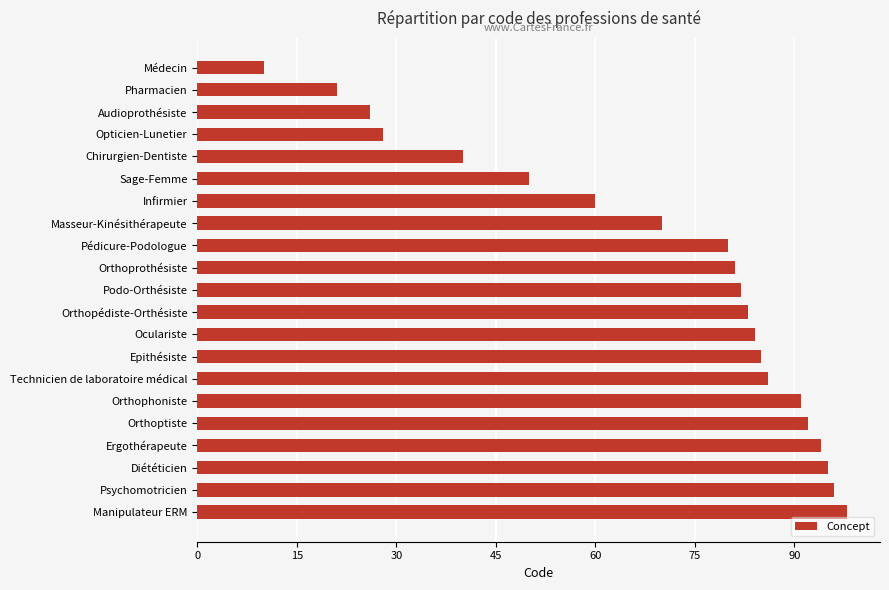

What position from the top is Chirurgien-Dentiste?

5